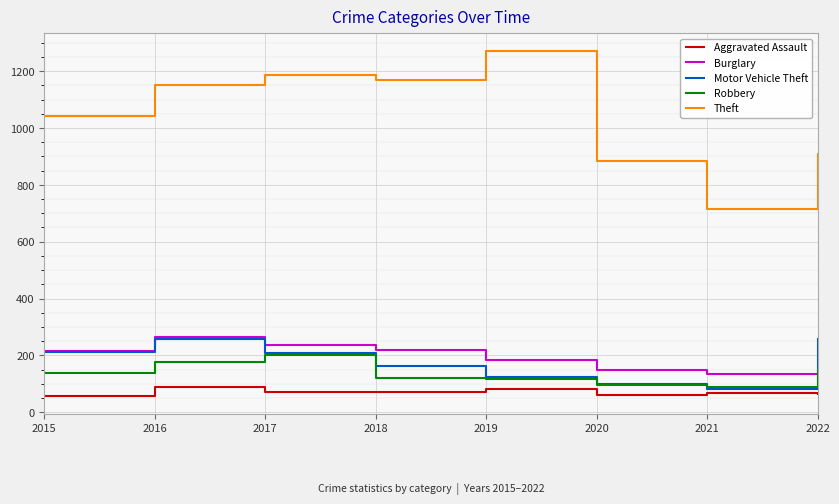

What is the sum of the Aggravated Assault values at 2016 and 2019?

168